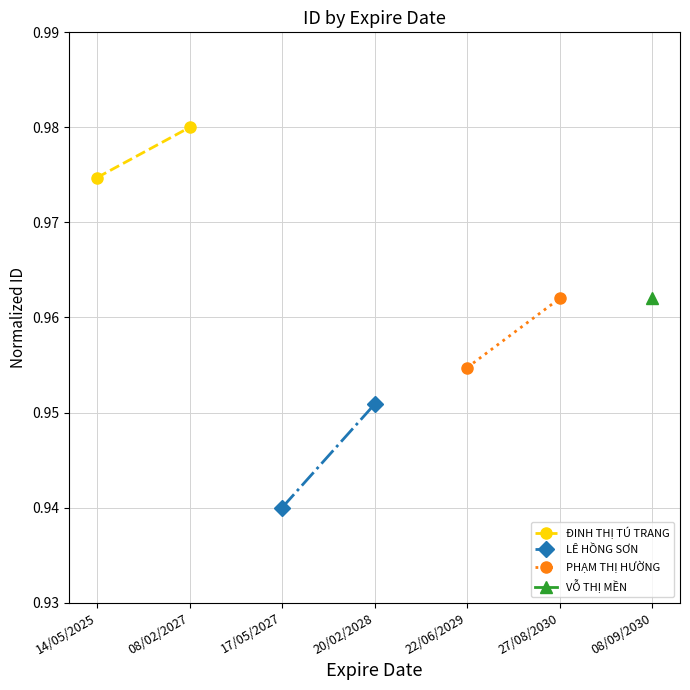

What is the label of the 1st point from the left?

14/05/2025